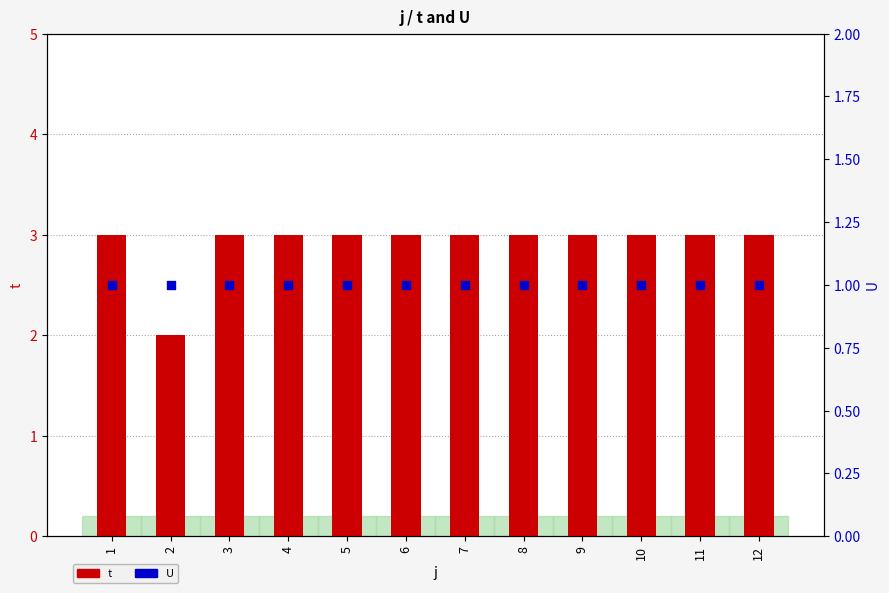

What is the total value across all series at 3?

4